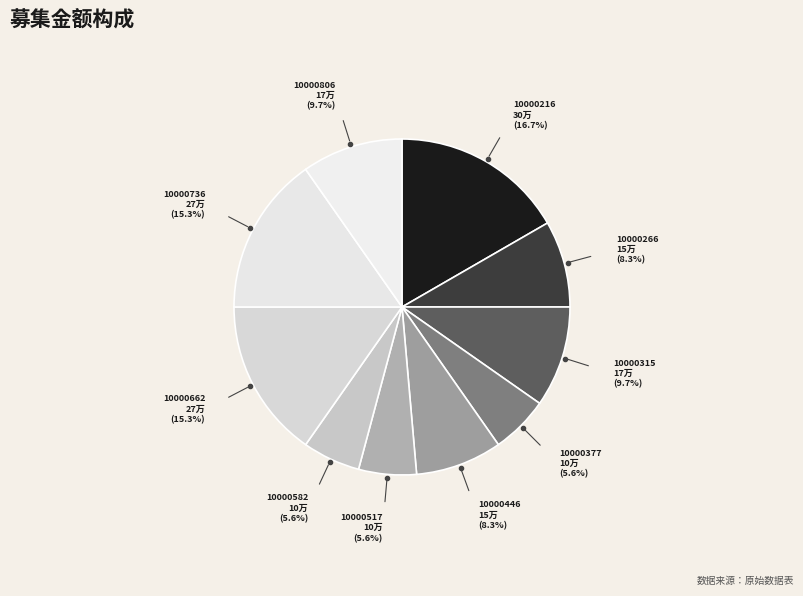

Between 10000517 and 10000736, which is larger?

10000736